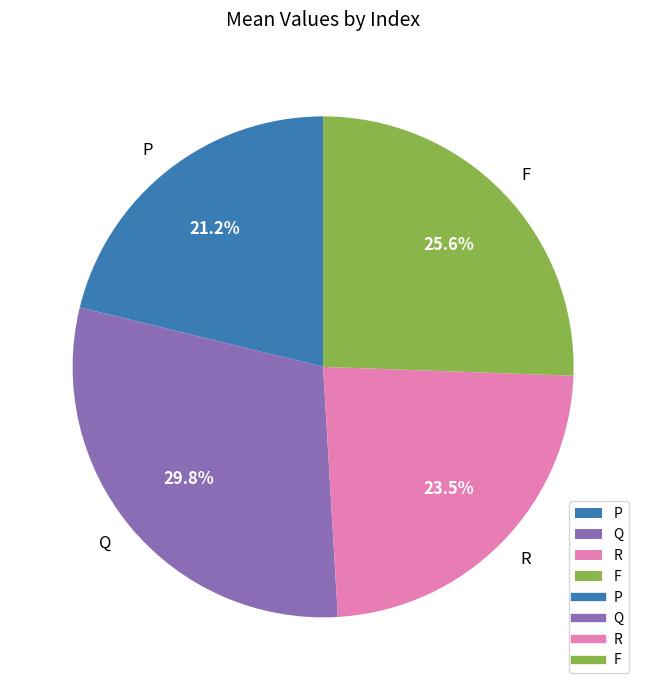

To the nearest percent, what is the average slice percentage?

25%